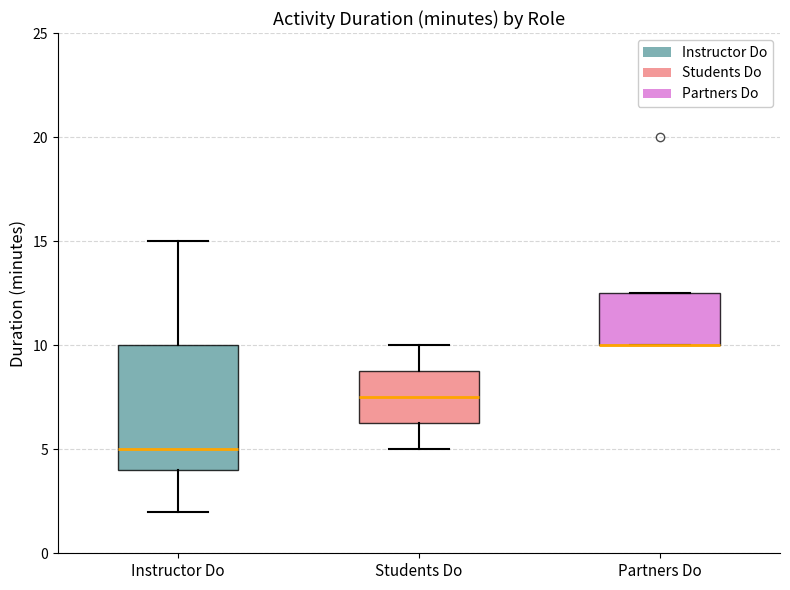

Reading left to right, read every box against the y-axis: the position of its median line, the range the box covers, and the ends of its whiskers. The values are not printed on the chart, so give them approximately, as read against the axis.

Instructor Do: median 5.0, box 4.0 to 10.0, whiskers 2.0 to 15.0
Students Do: median 7.5, box 6.5 to 9.0, whiskers 5.0 to 10.0
Partners Do: median 10.0 (drawn on the box's lower edge), box 10.0 to 12.5, whiskers 10.0 to 12.5